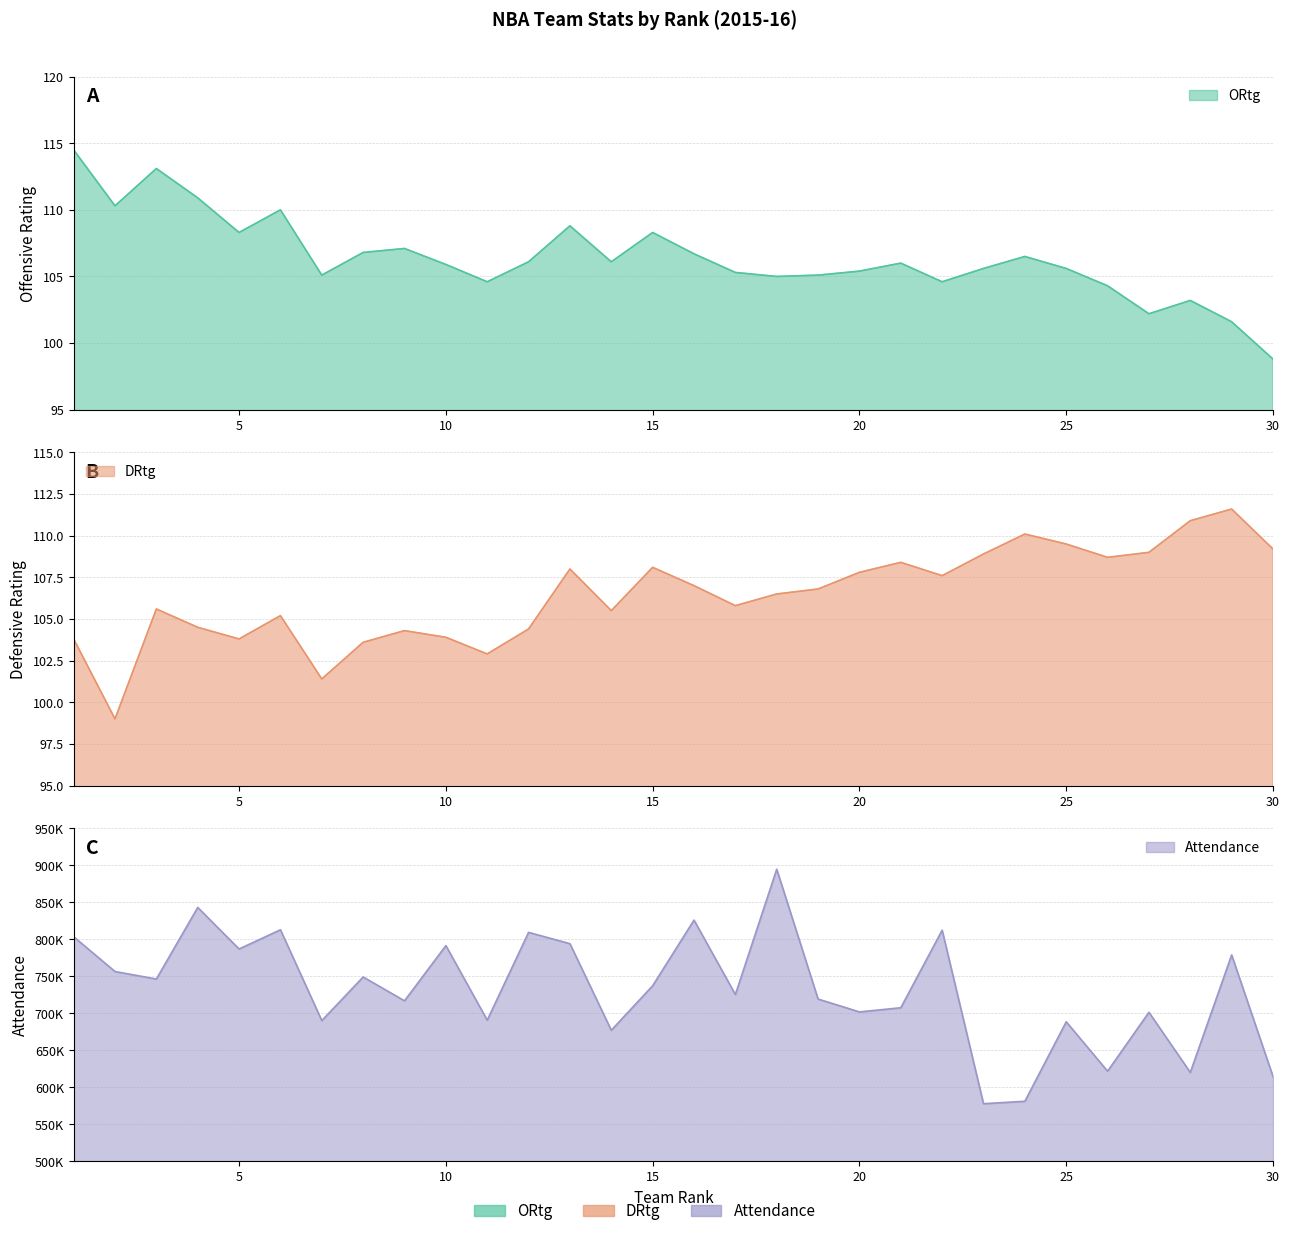

What is the value of the DRtg point at the 26th from the left?

108.7